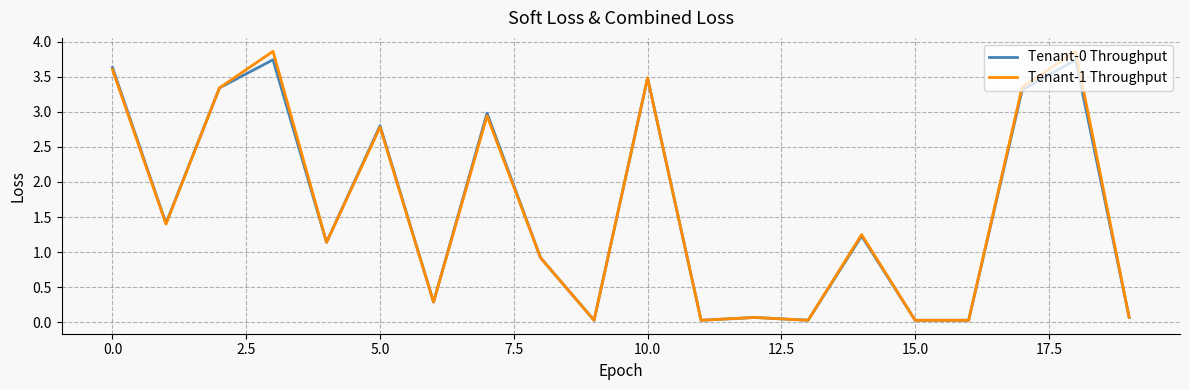

What is the highest value of the Tenant-0 Throughput series?

3.7